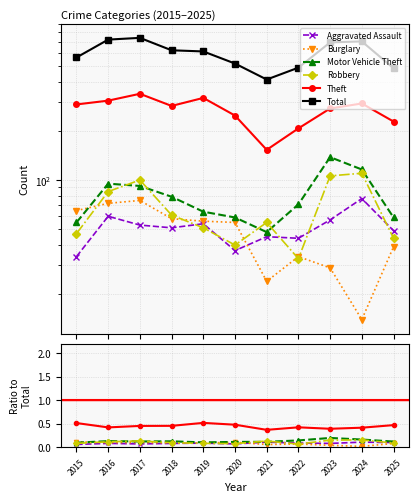

List the series in order of their peak value, highest first.

Total, Theft, Motor Vehicle Theft, Robbery, Aggravated Assault, Burglary